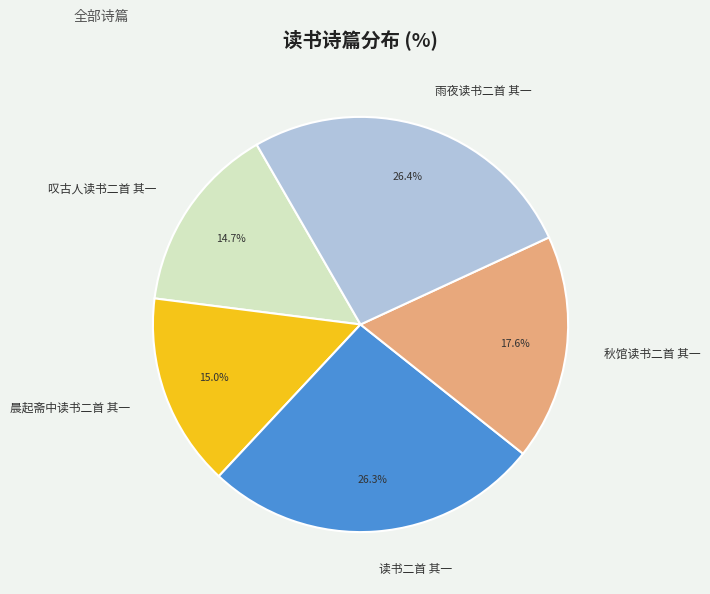

Count the number of slices in the pie.

5